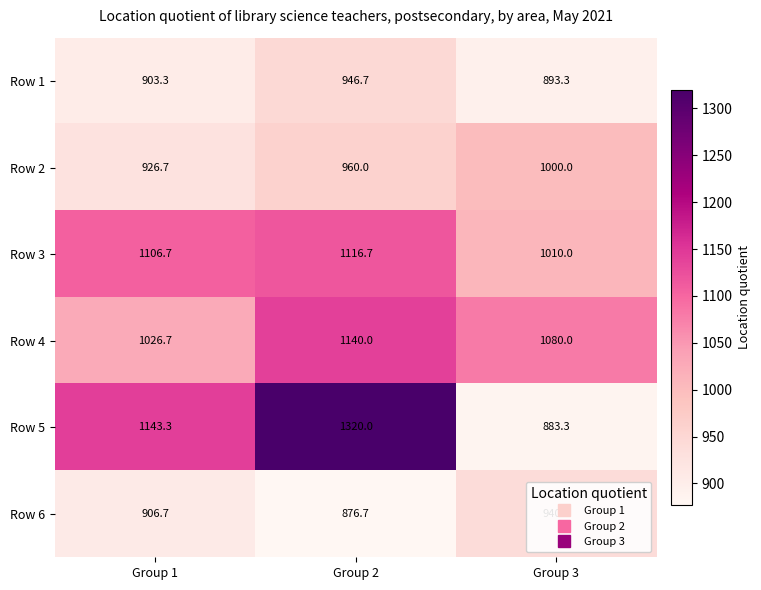

At which category is the sum across all series the highest?

Group 2